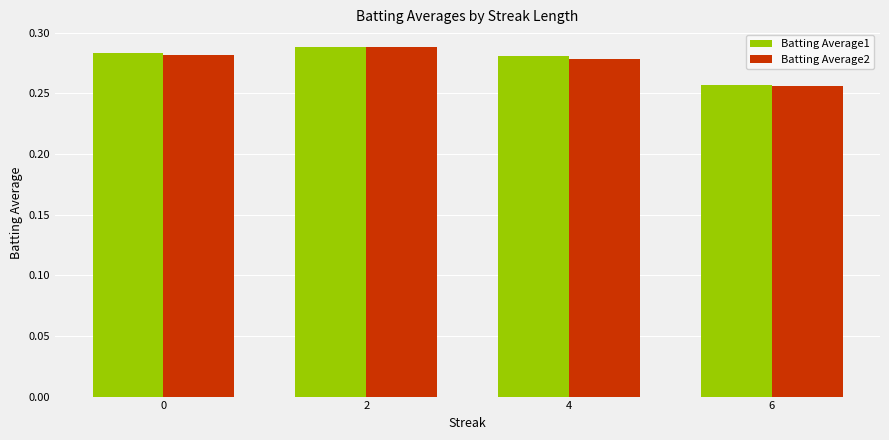

How many bars are there in total?

8